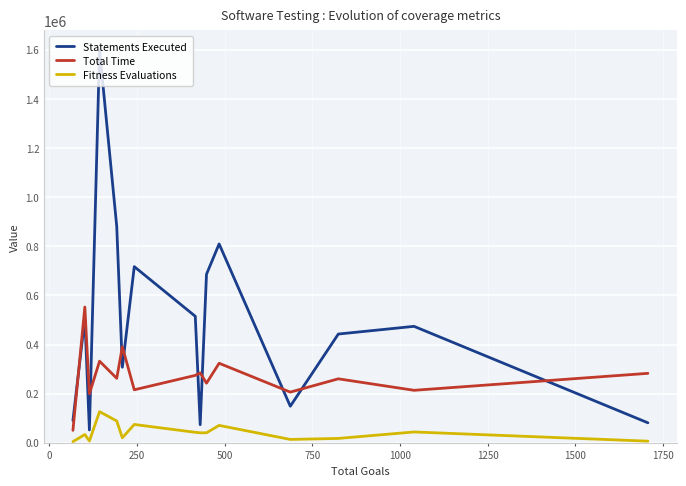

Rank the series by their average value, from lowest to highest.

Fitness Evaluations, Total Time, Statements Executed